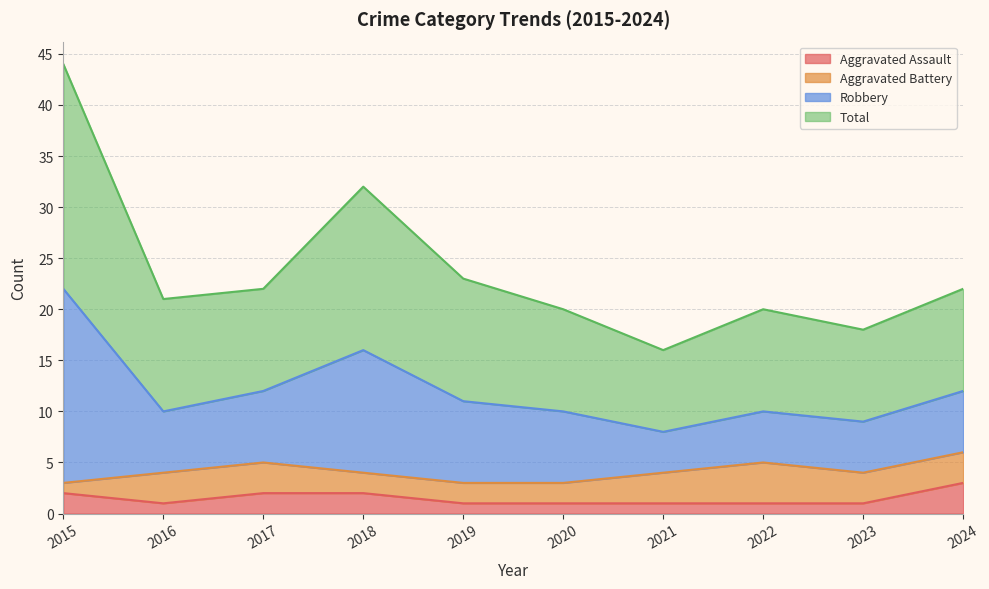

At which label does Aggravated Assault reach its peak?

2024